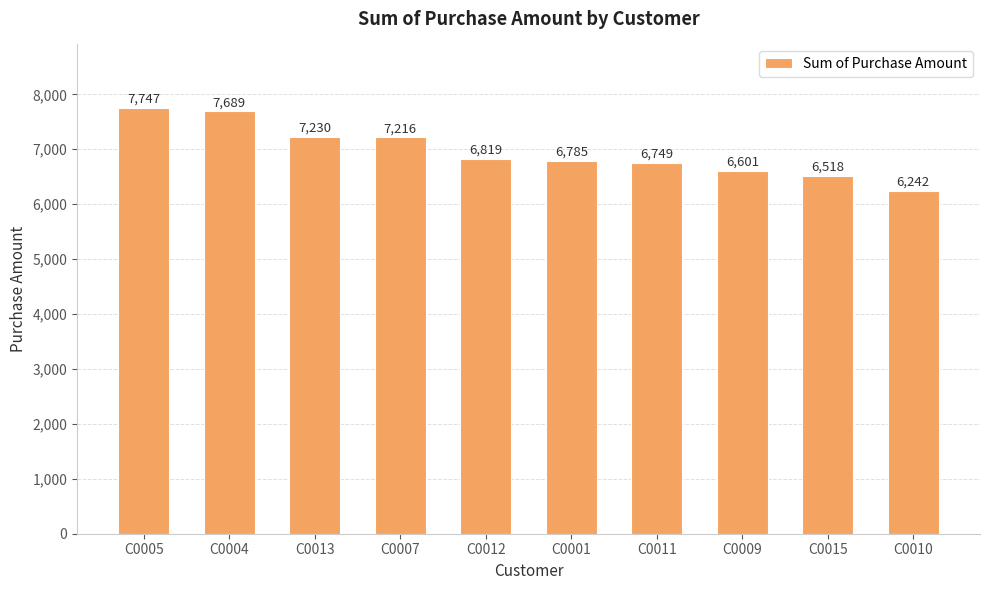

Reading left to right, list all the values displayed in this chart.

C0005=7747	C0004=7689	C0013=7230	C0007=7216	C0012=6819	C0001=6785	C0011=6749	C0009=6601	C0015=6518	C0010=6242